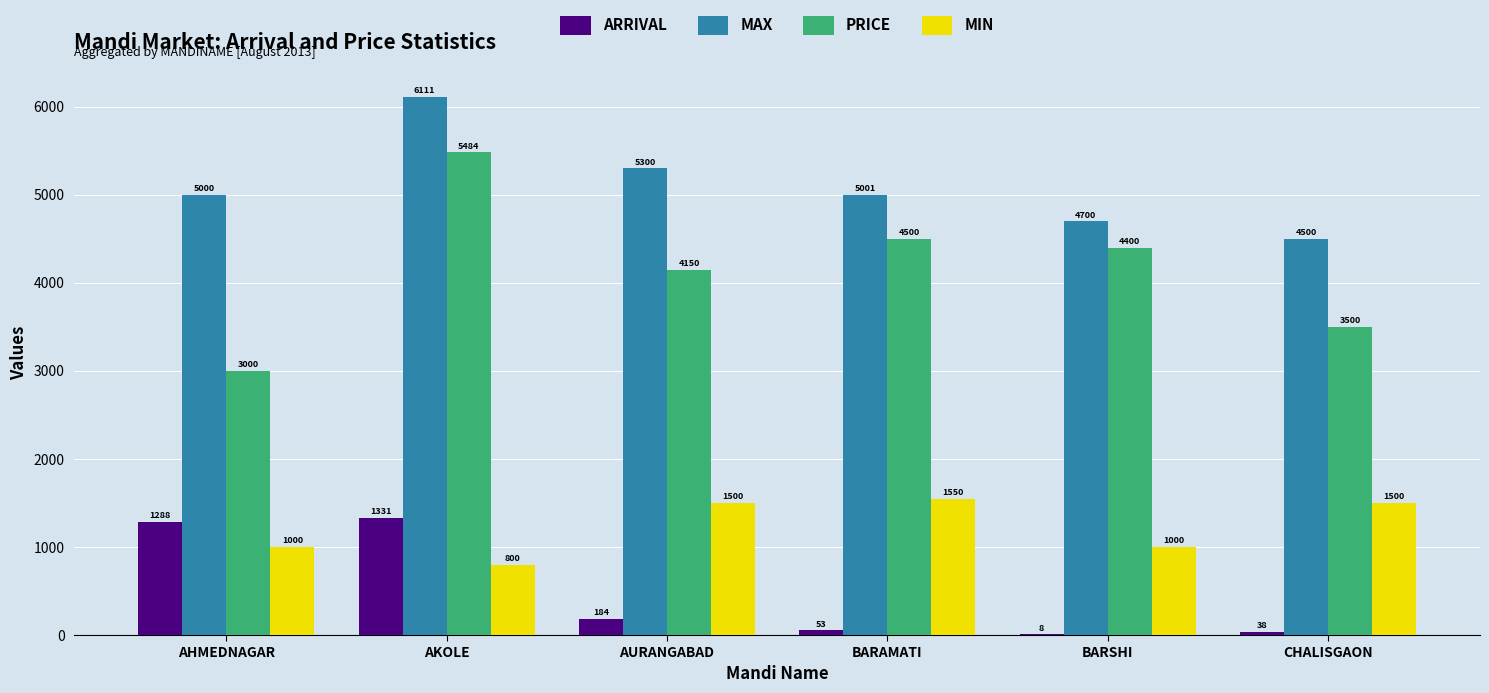

At which label does PRICE reach its peak?

AKOLE